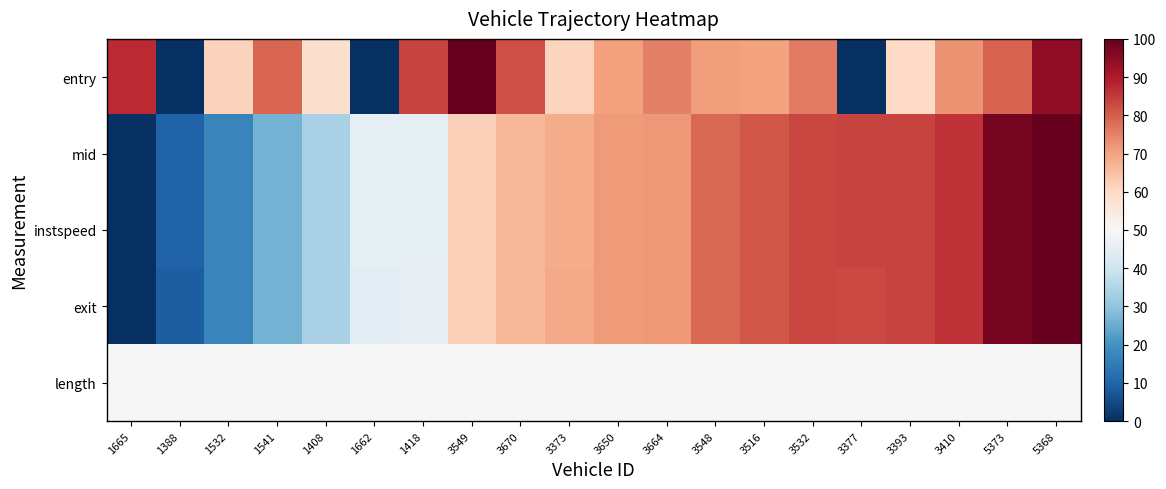

What is the total value across all series at 1662?

185.0